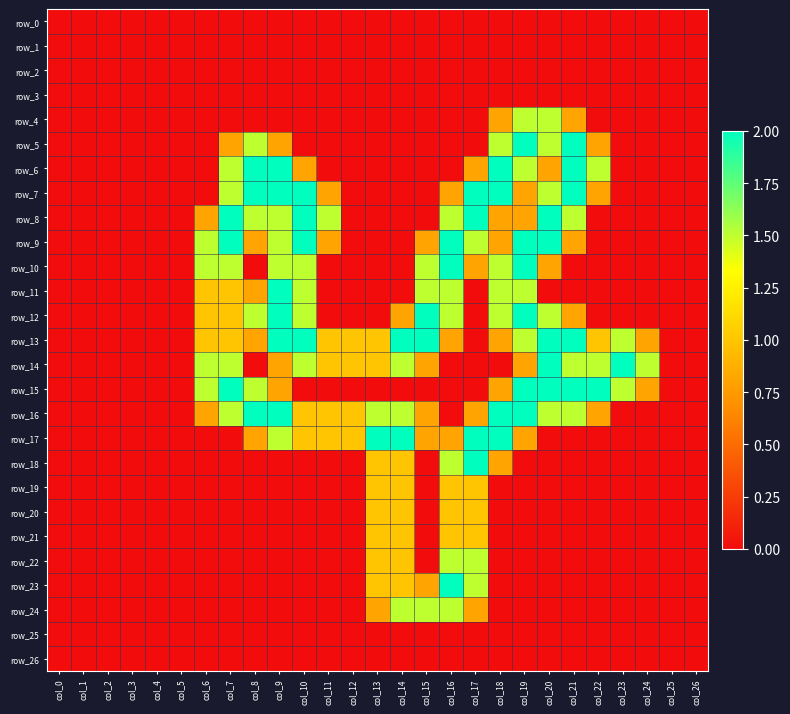

What is the sum of all row_22 values?

5.0